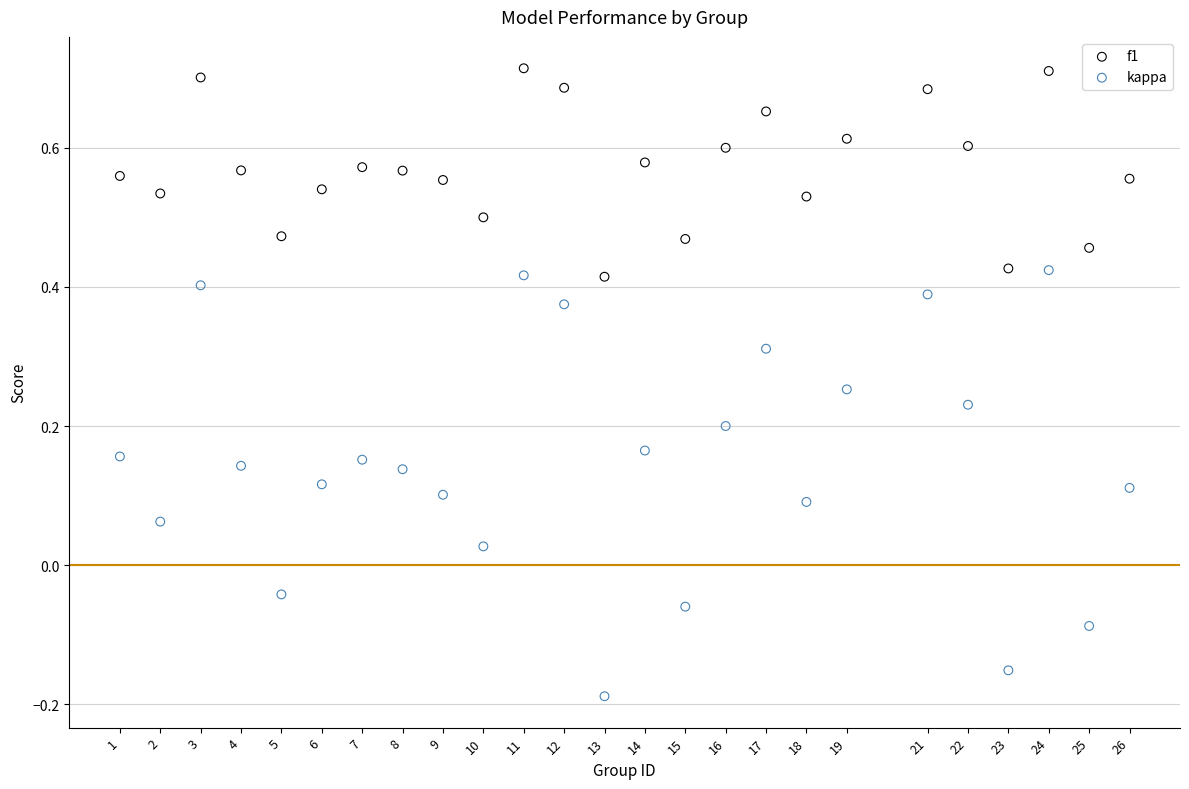

What is the X range (max minus min) for the scatter plot?

25.0